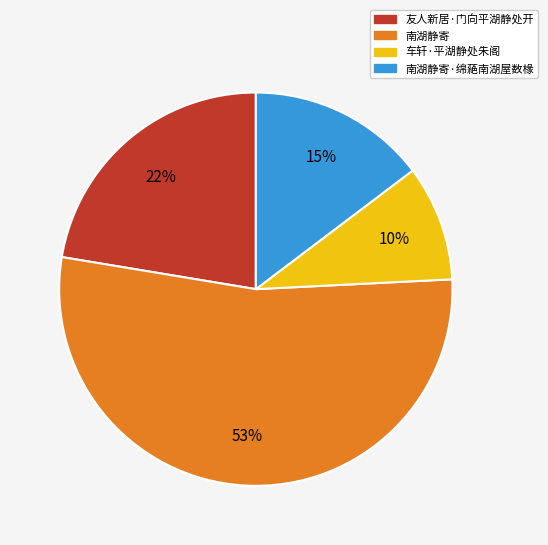

To the nearest percent, what is the average slice percentage?

25%